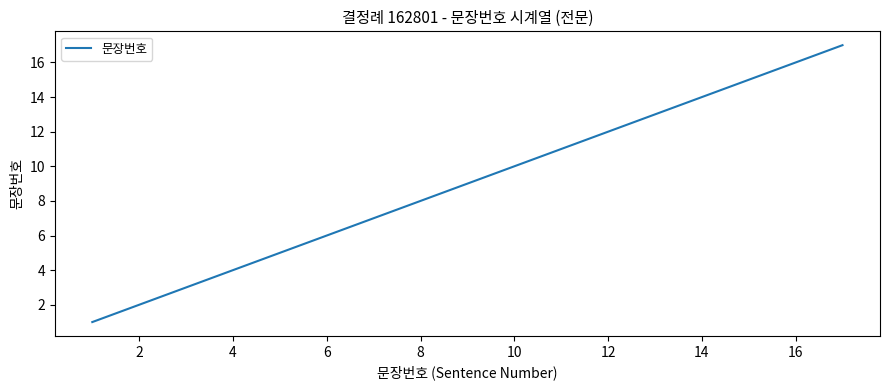

What is the greatest value displayed?

17